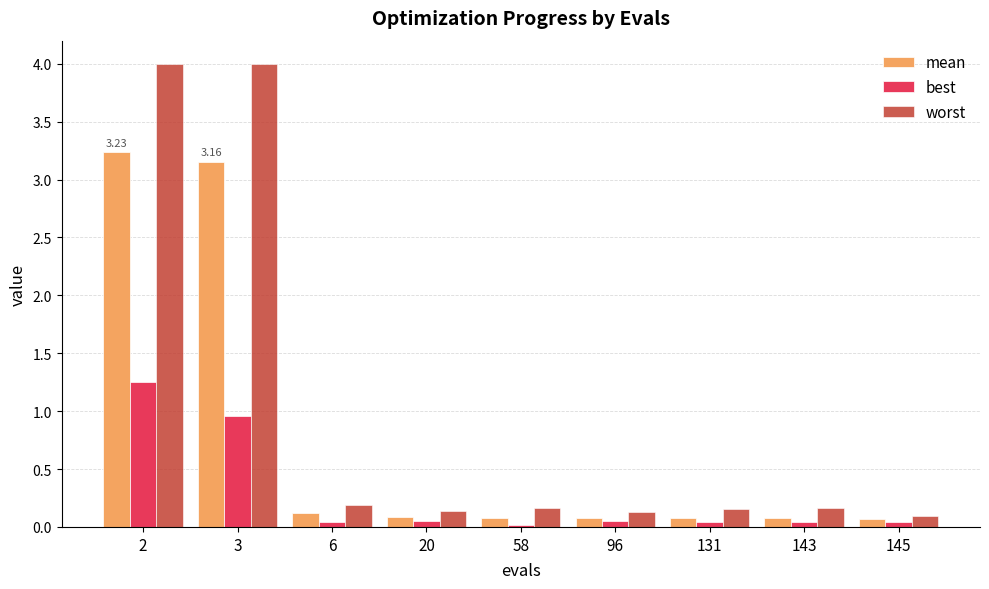

At which category is the sum across all series the highest?

2